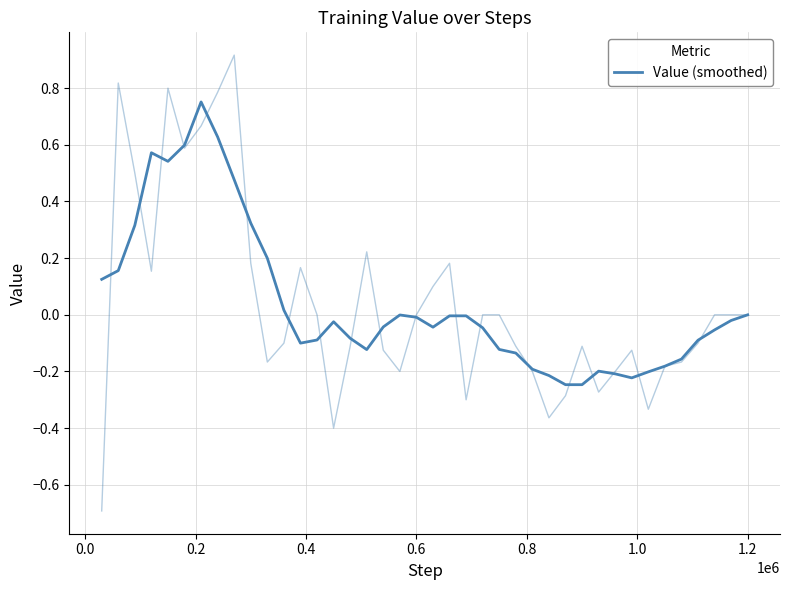

Reading left to right, extract all data points from this chart.

0.1	0.2	0.3	0.6	0.5	0.6	0.8	0.6	0.5	0.3	0.2	0.0	-0.1	-0.1	-0.0	-0.1	-0.1	-0.0	-0.0	-0.0	-0.0	-0.0	-0.0	-0.0	-0.1	-0.1	-0.2	-0.2	-0.2	-0.2	-0.2	-0.2	-0.2	-0.2	-0.2	-0.2	-0.1	-0.1	-0.0	0.0